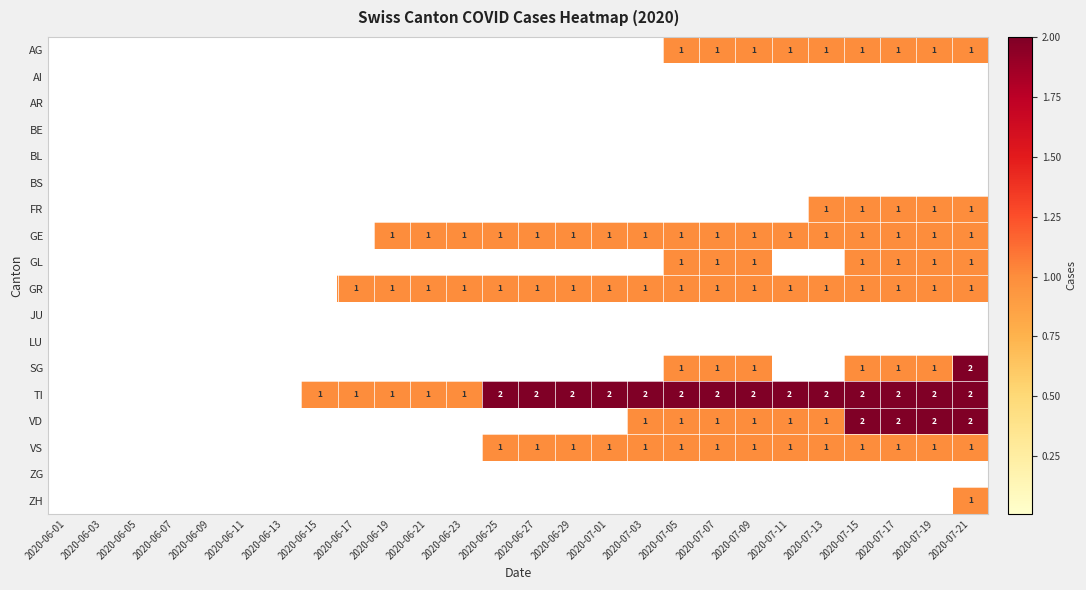

The GR series shows 1 at 2020-06-23. True or false?

True